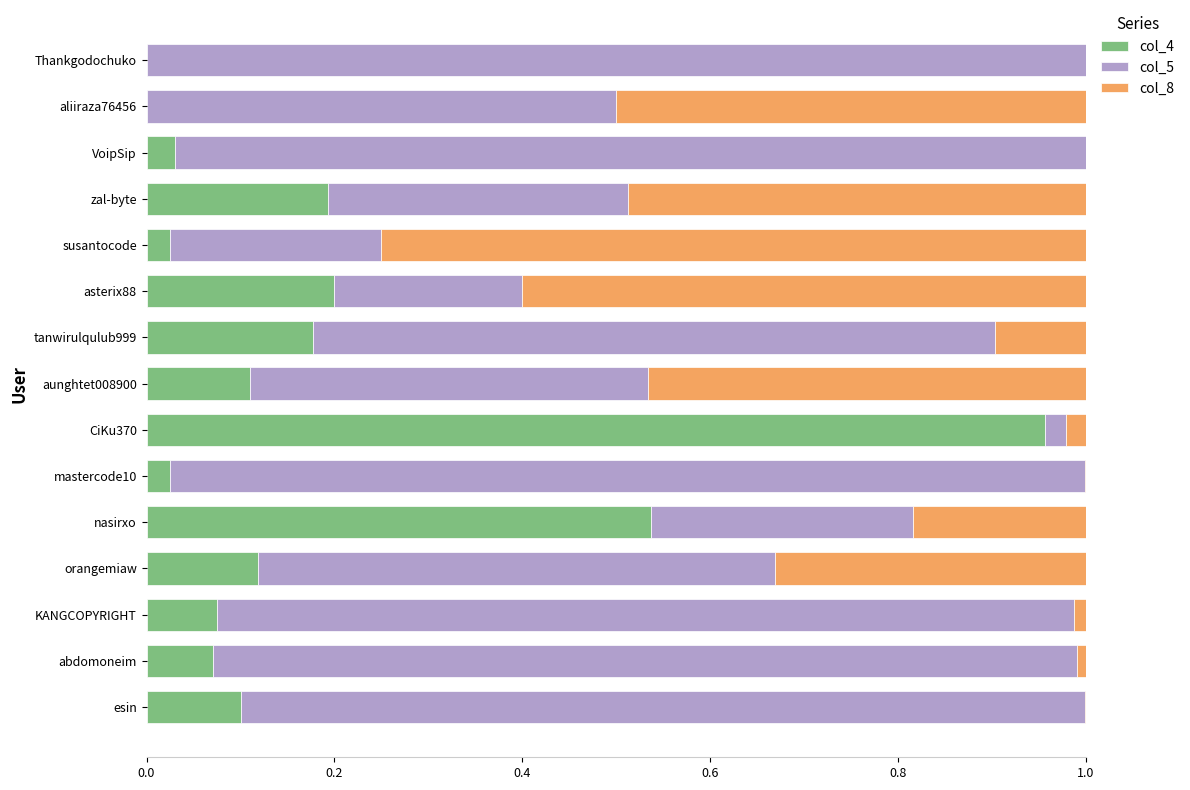

Which category has the highest value in the col_4 series?

CiKu370